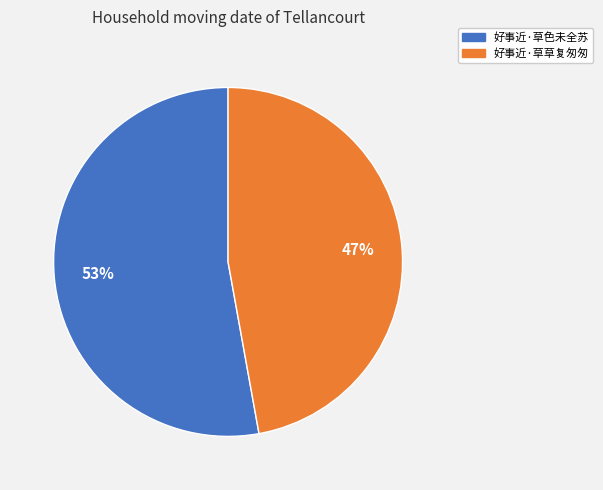

Is there any slice that represents more than half of the pie?

Yes